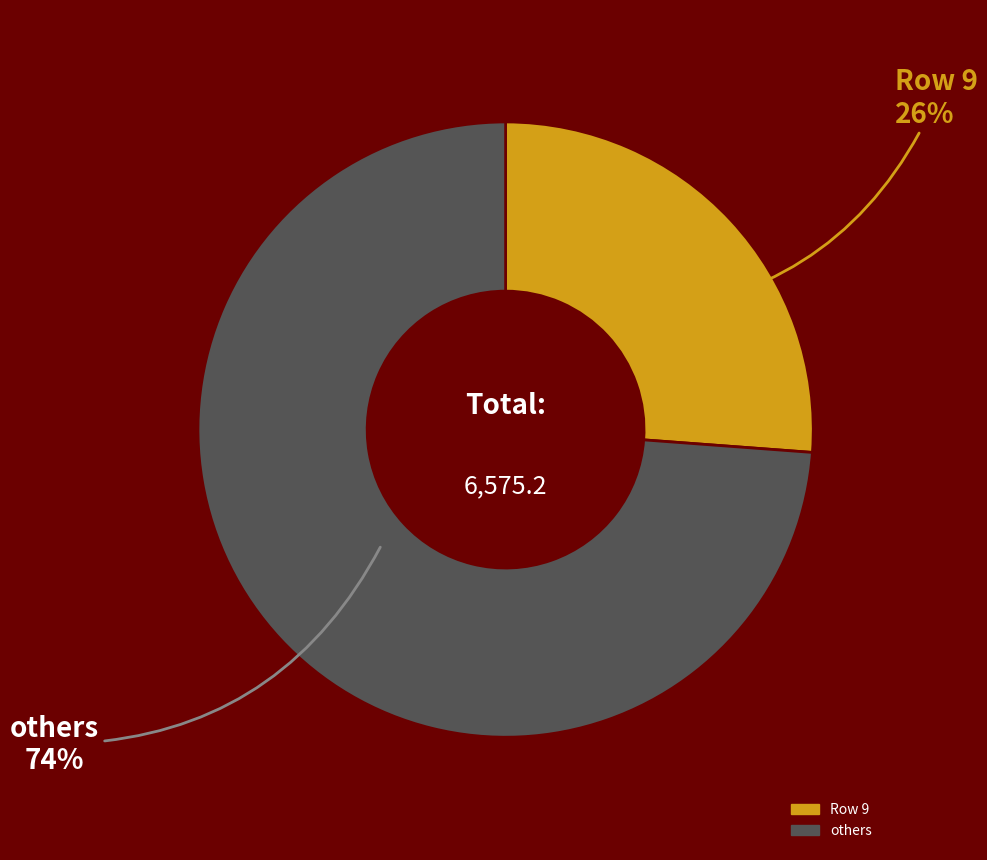

Is there a majority slice in this chart?

Yes